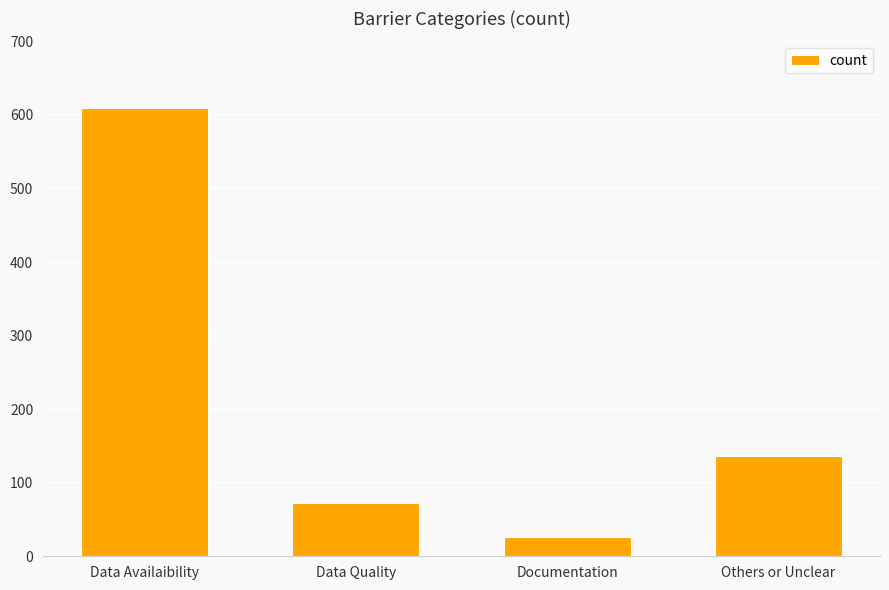

What is the approximate value at Others or Unclear, to the nearest 100?

100